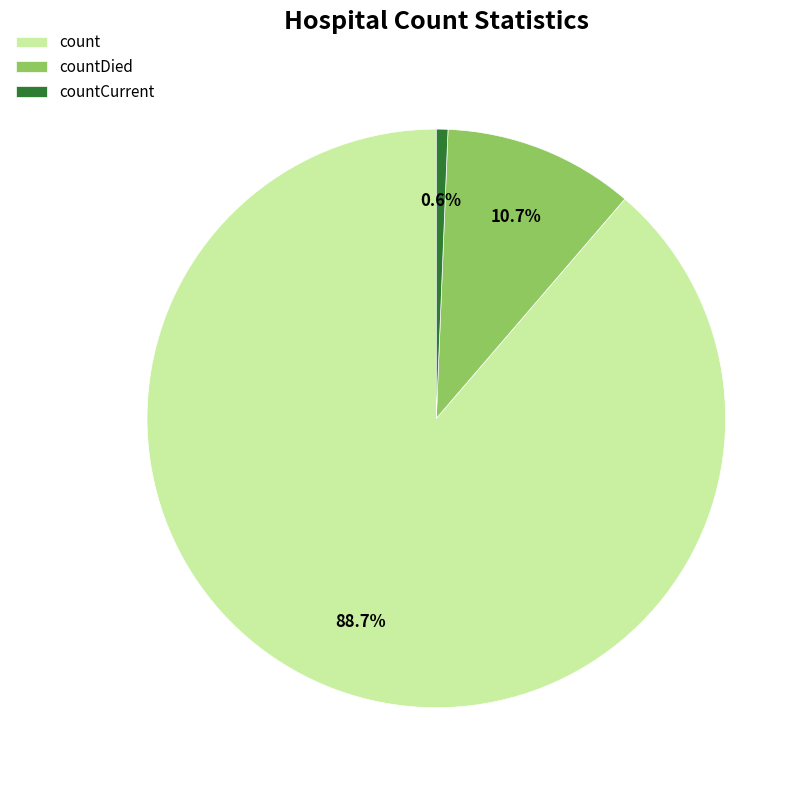

What is the largest slice in the pie chart?

count